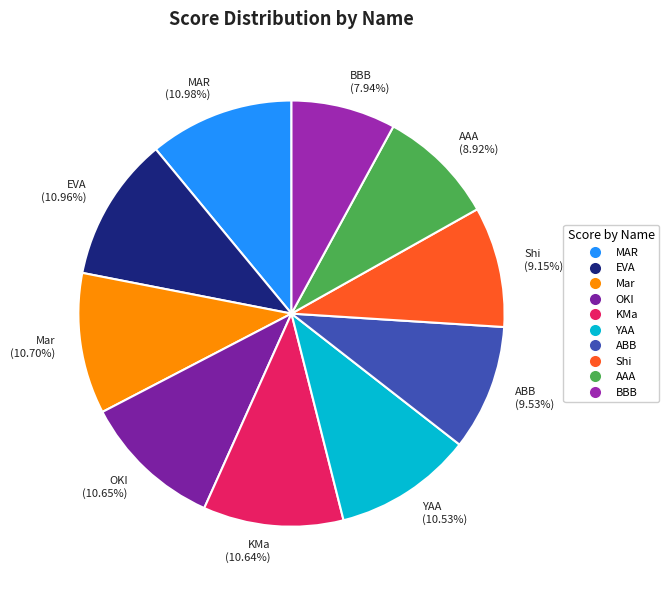

To the nearest percent, what is the combined percentage of OKI and MAR?

22%